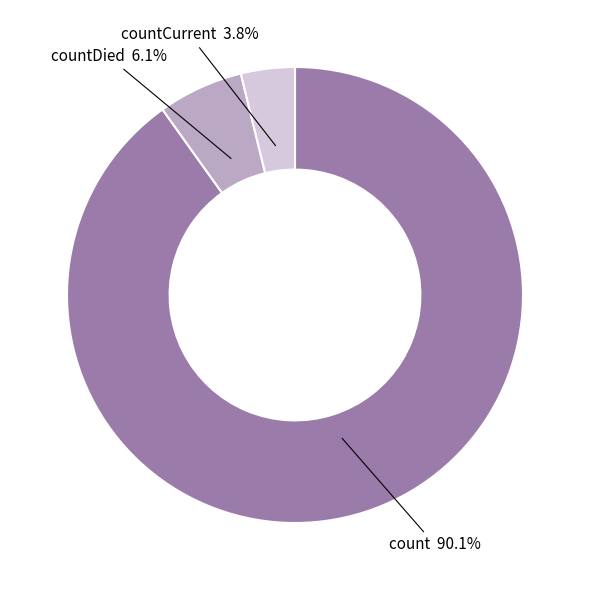

What percentage is NOT represented by countDied?

93.9%